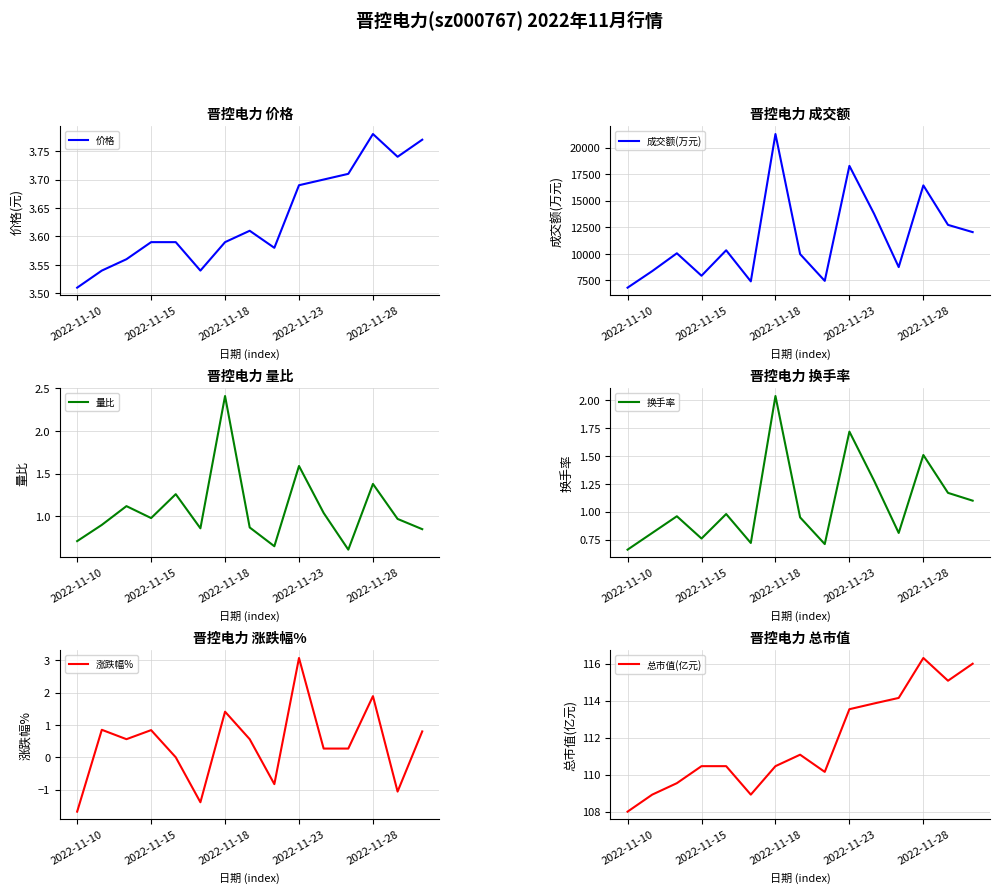

Is it true that 涨跌幅% equals 0.3 at 2022-11-18?

False